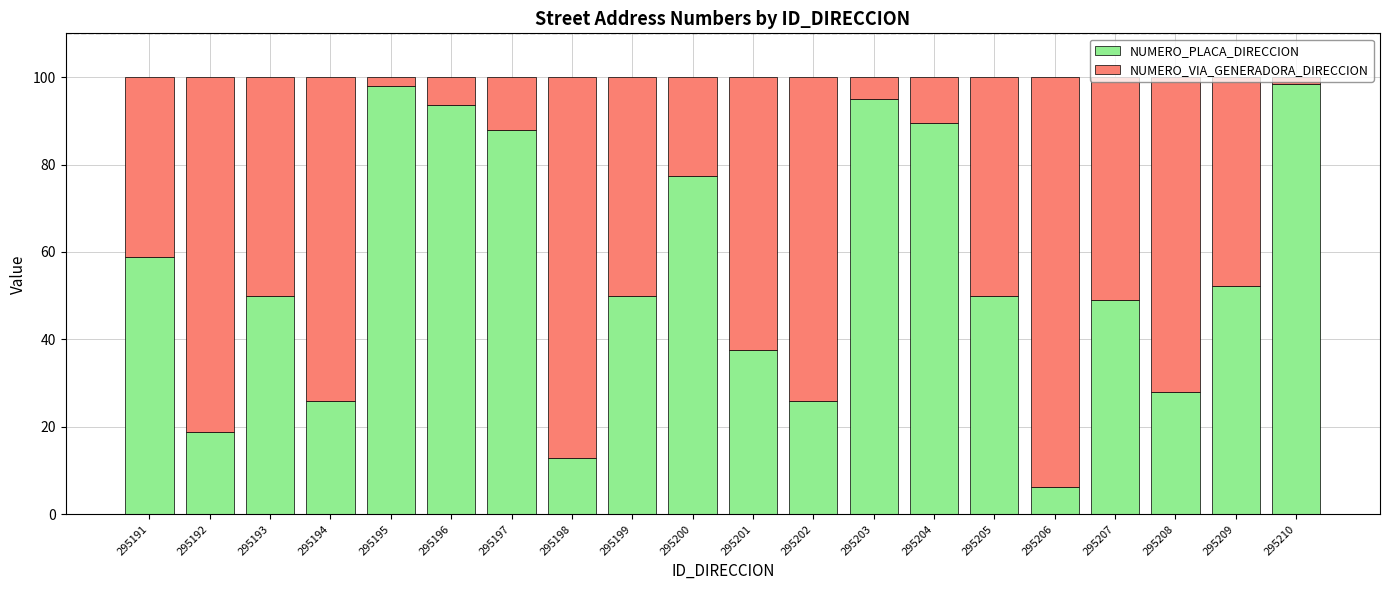

True or false: NUMERO_PLACA_DIRECCION has a value of 57.9 at 295203.

False